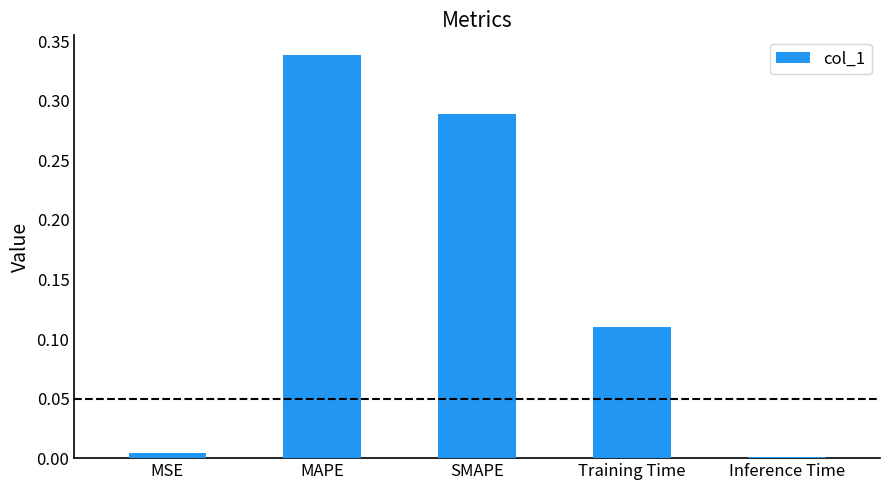

What position from the right is Training Time?

2